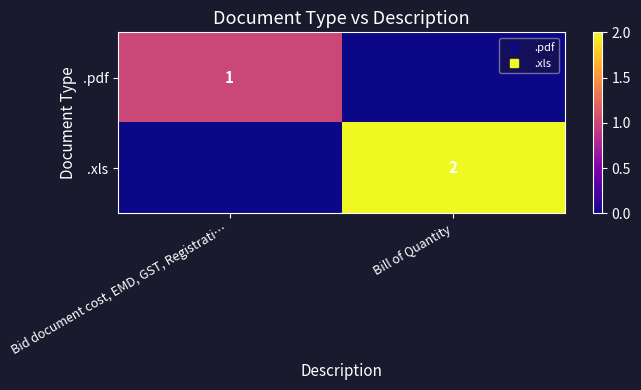

What is the greatest value displayed?

2